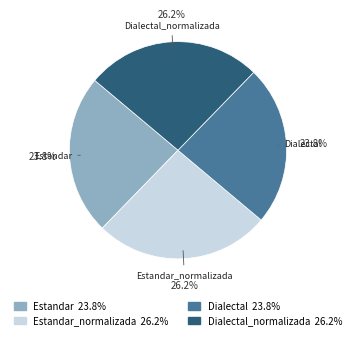

Count the number of slices in the pie.

4